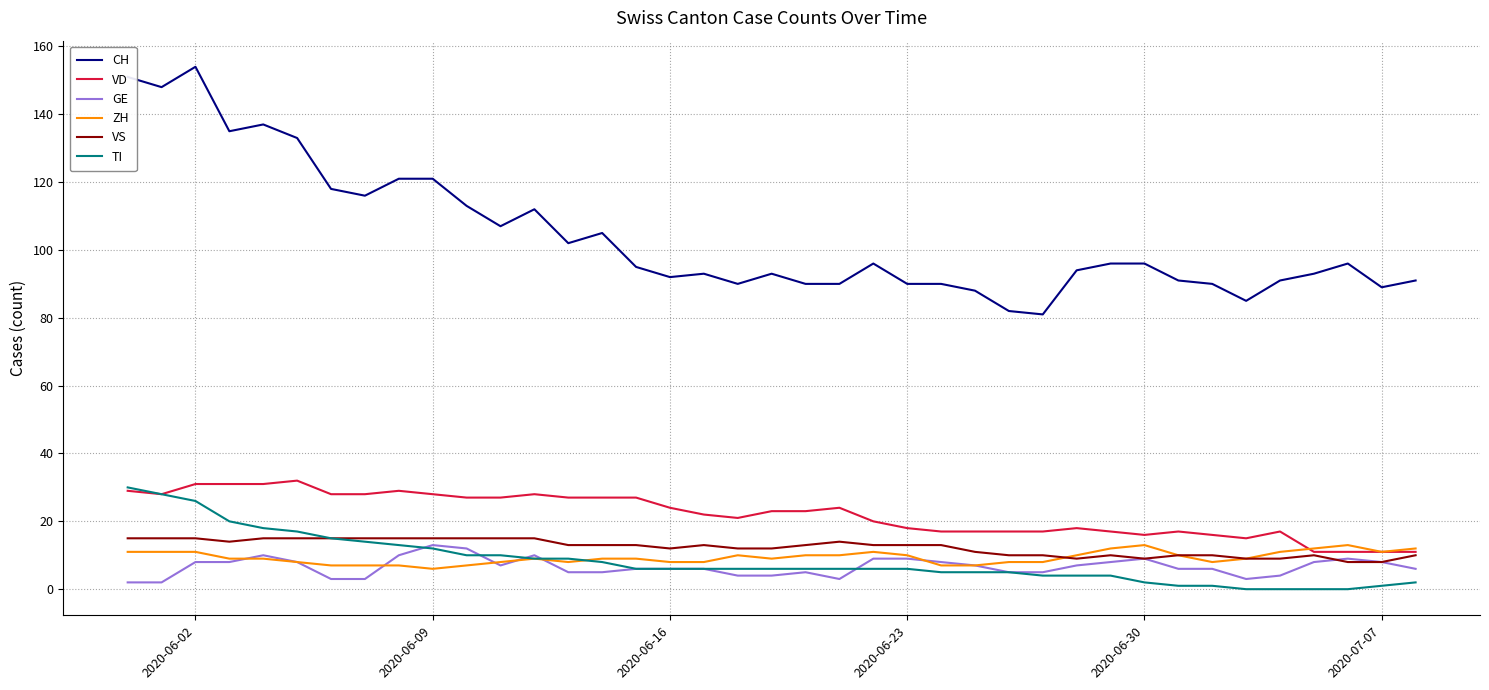

What is the highest value of the ZH series?

13